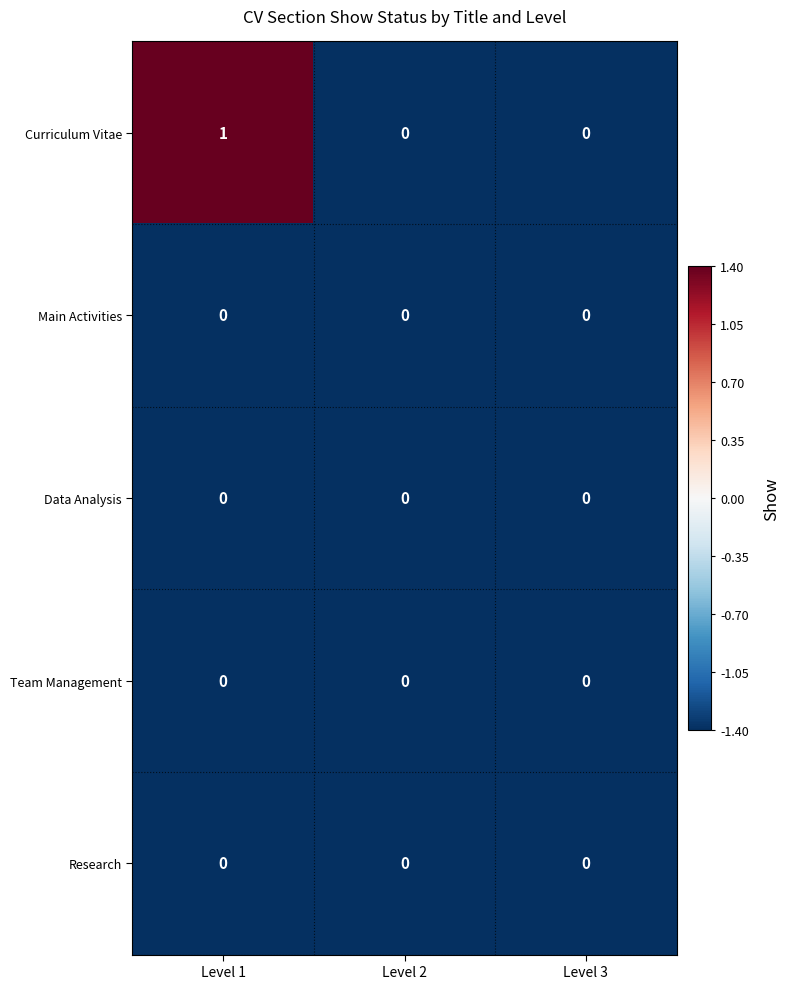

How many Curriculum Vitae values are between 0 and 1?

3